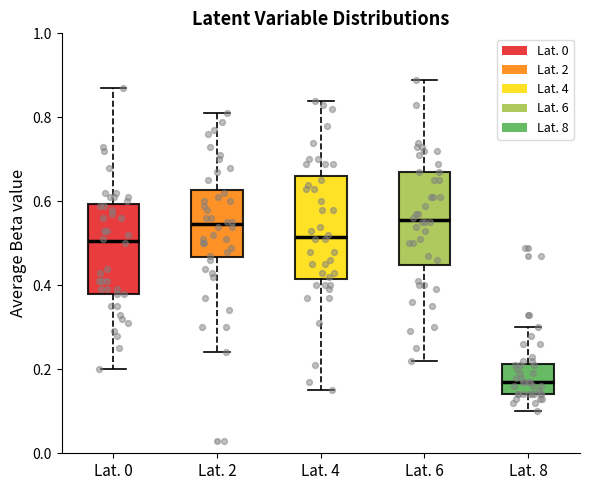

Which box has the lowest median line?

Lat. 8